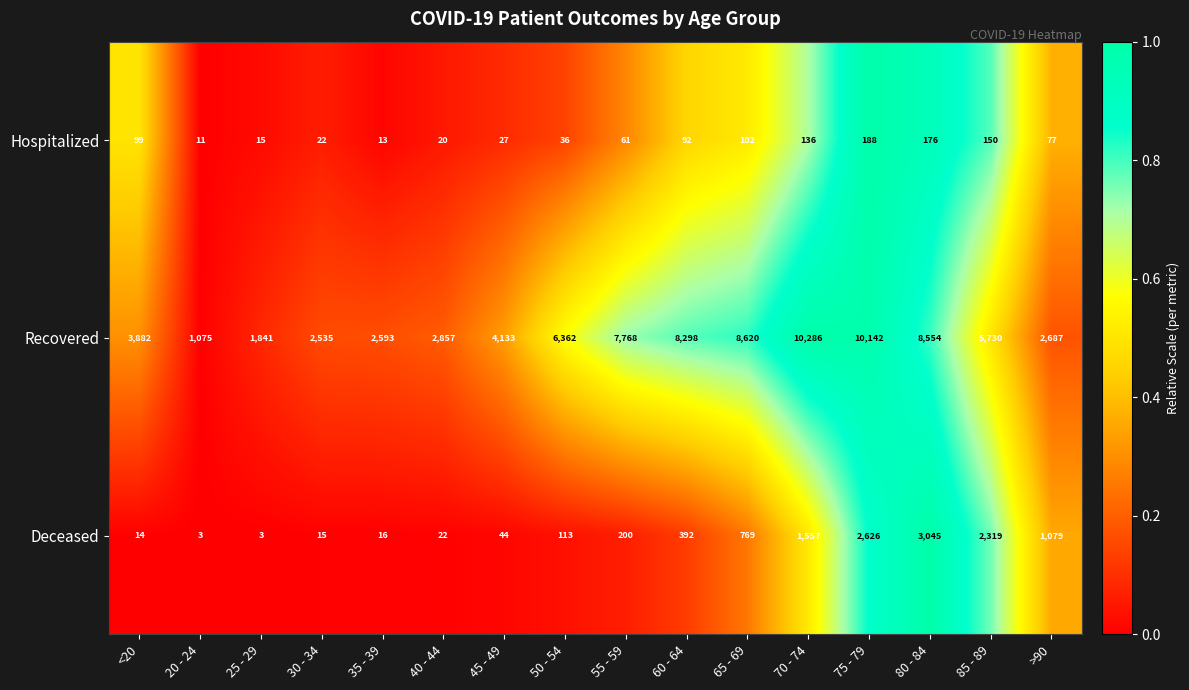

What is the difference between the maximum and minimum values in the Deceased series?

3042